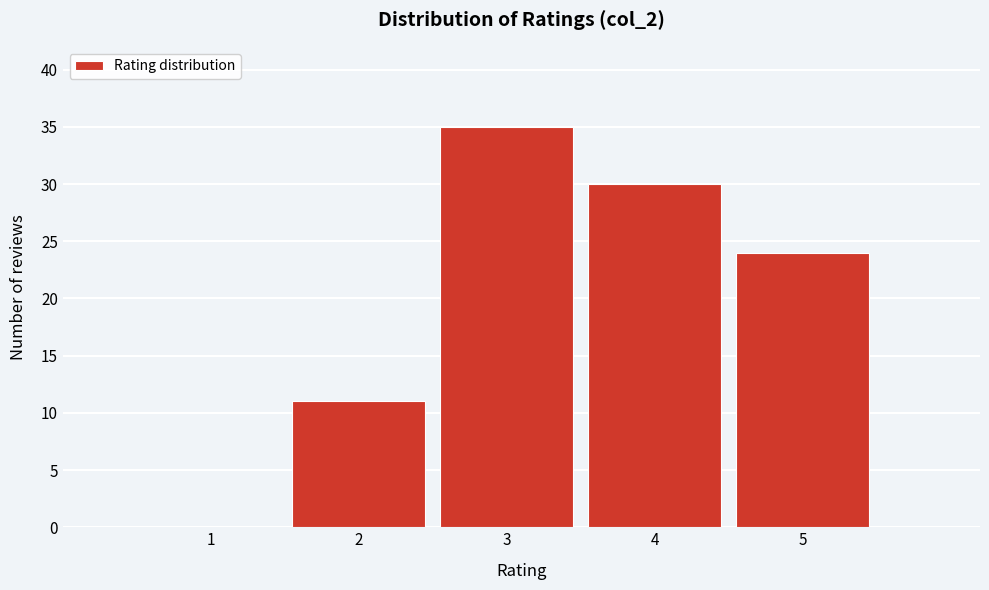

Reading left to right, transcribe this chart: for each bar, give the range it covers on the x-axis and its height. The values are not printed on the chart, so give them approximately, as read against the axis.

0.5 to 1.5: 0
1.5 to 2.5: 11
2.5 to 3.5: 35
3.5 to 4.5: 30
4.5 to 5.5: 24